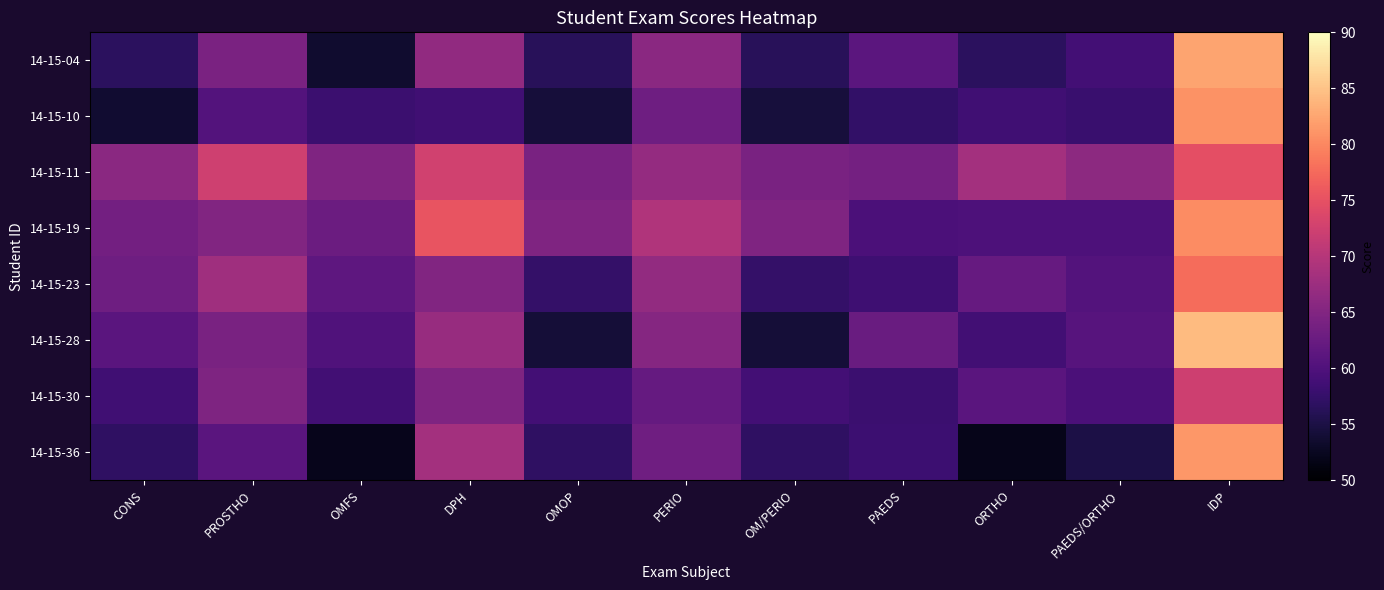

At which category does the chart reach its minimum across all series?

ORTHO